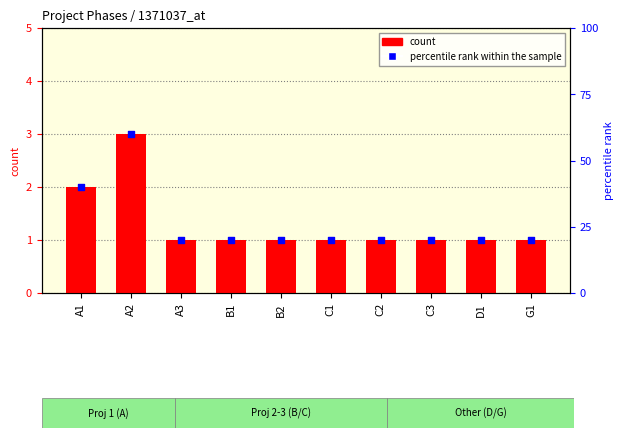

What are all the series names shown in the legend?

count, percentile rank within the sample